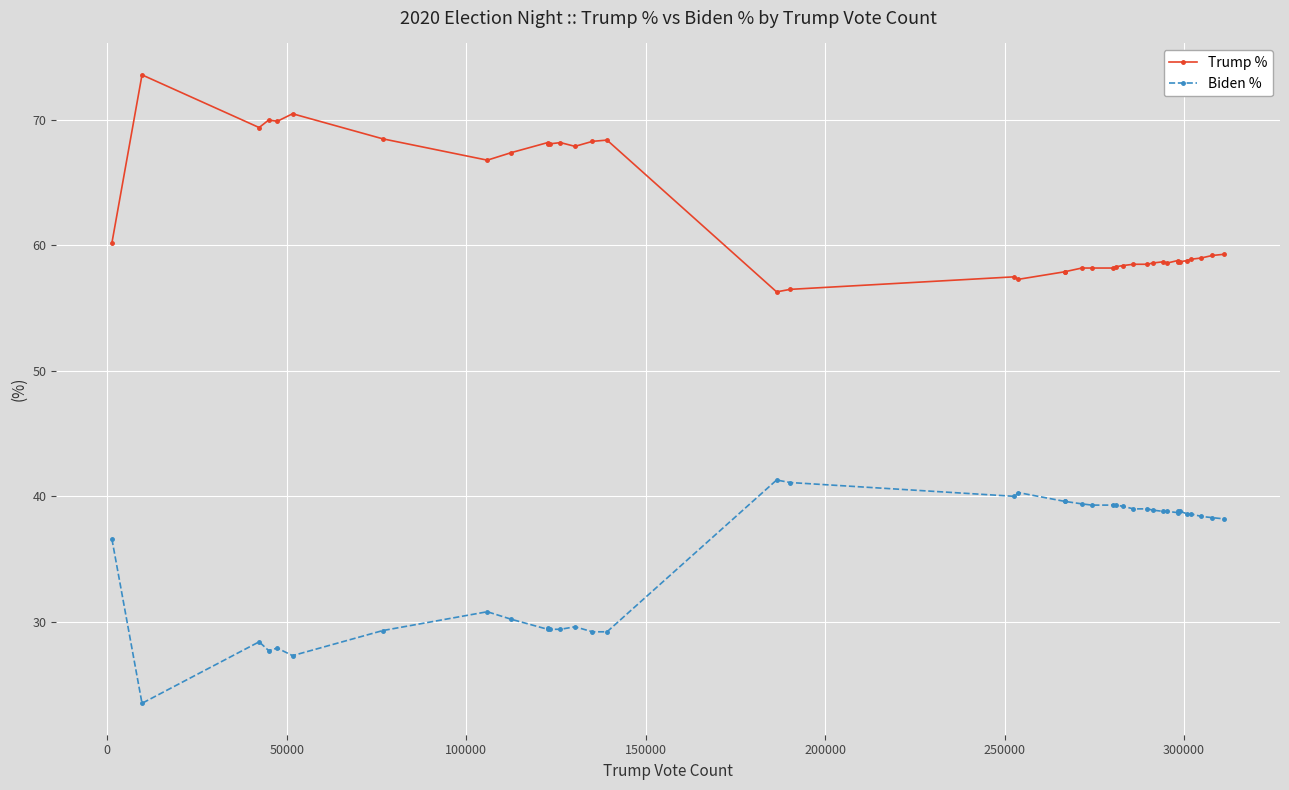

How many lines are shown in the chart?

2